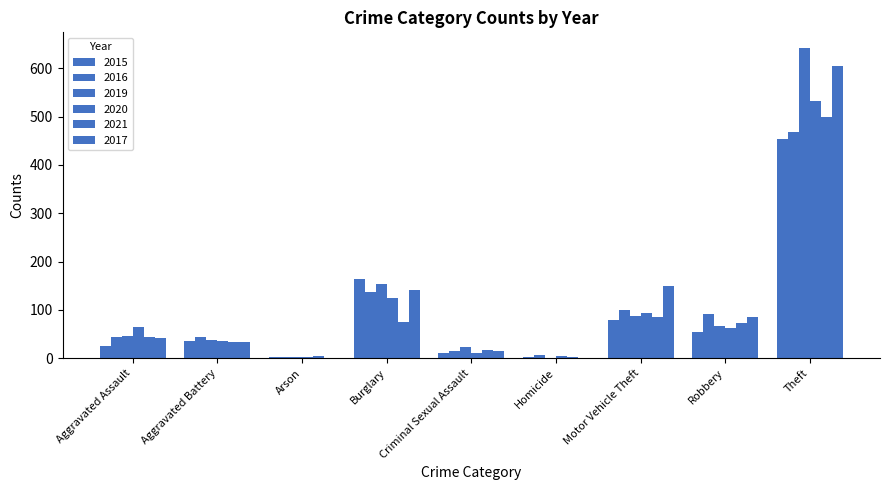

Count the number of categories in the chart.

9